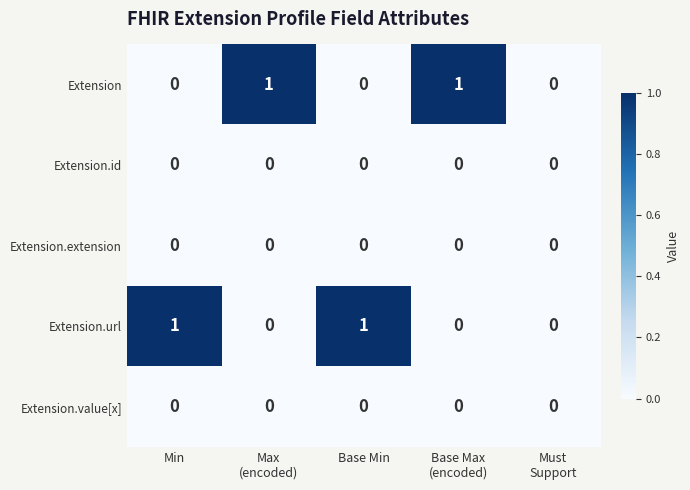

Is it true that Extension.extension equals 0 at Min?

True